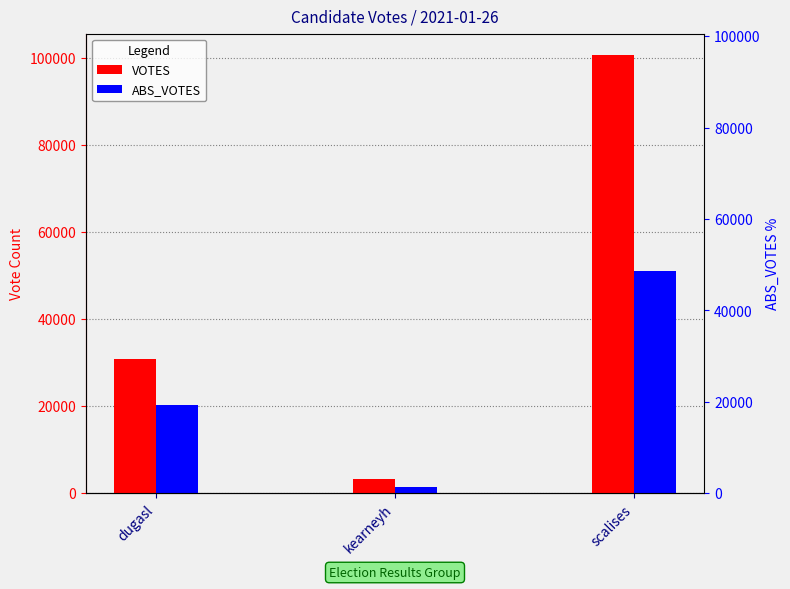

Rank the categories by ABS_VOTES value from lowest to highest.

kearneyh, dugasl, scalises